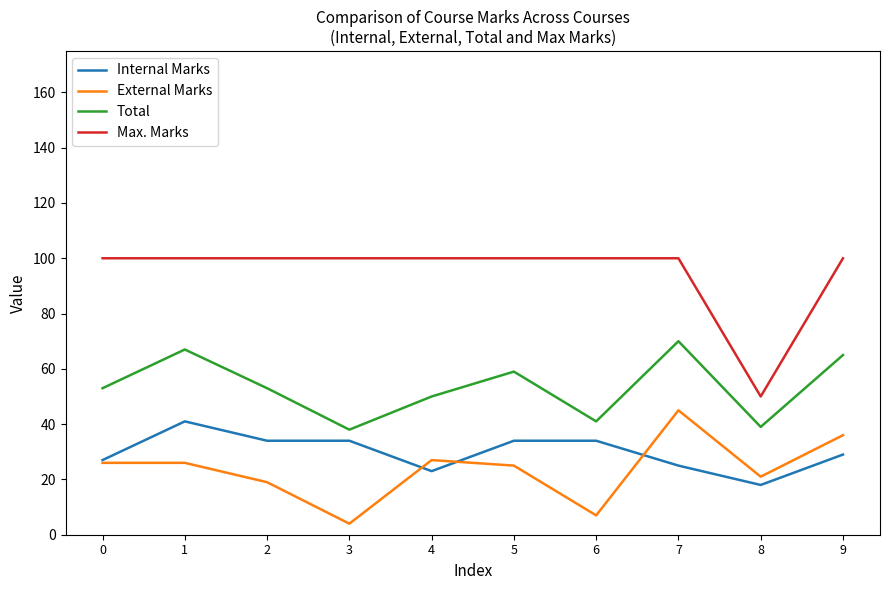

Which category has the lowest value in the Max. Marks series?

8